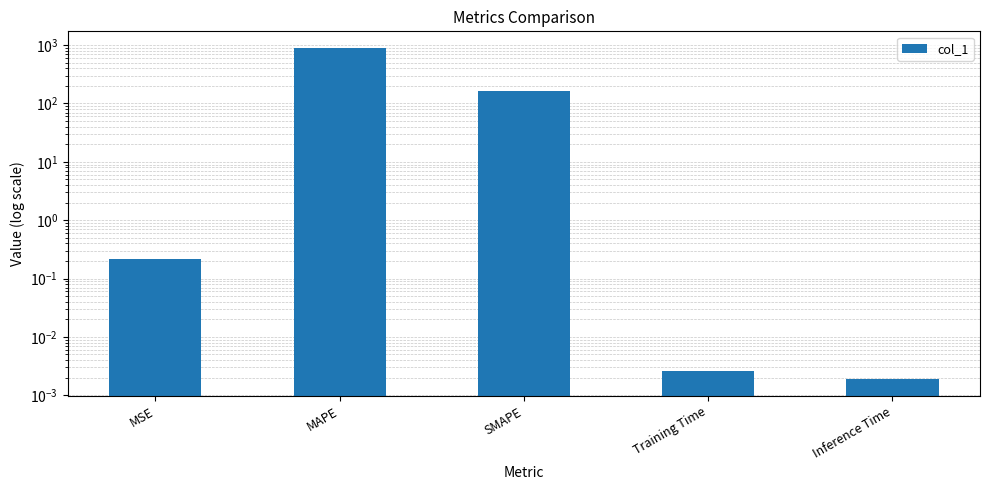

True or false: the data shows 0.0 at Inference Time.

False